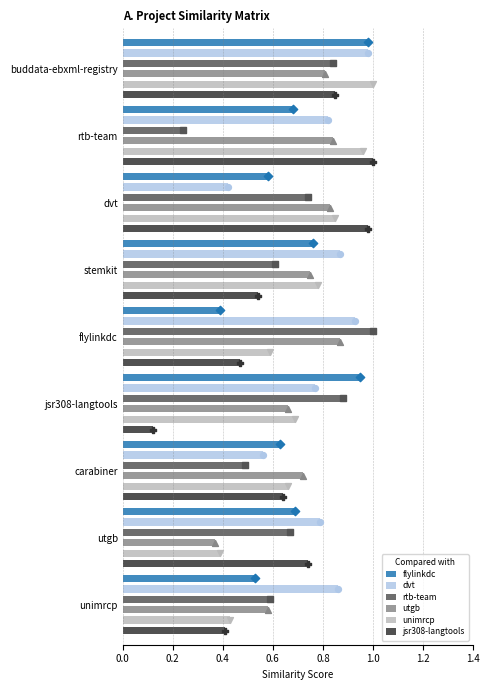

Which series contains the highest Y value?

rtb-team